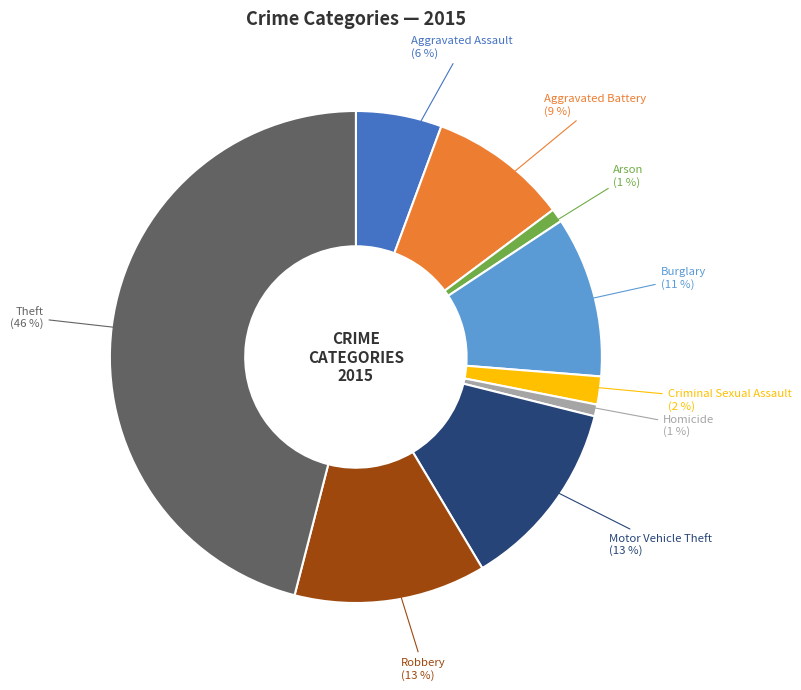

To the nearest percent, what is the average slice percentage?

11%